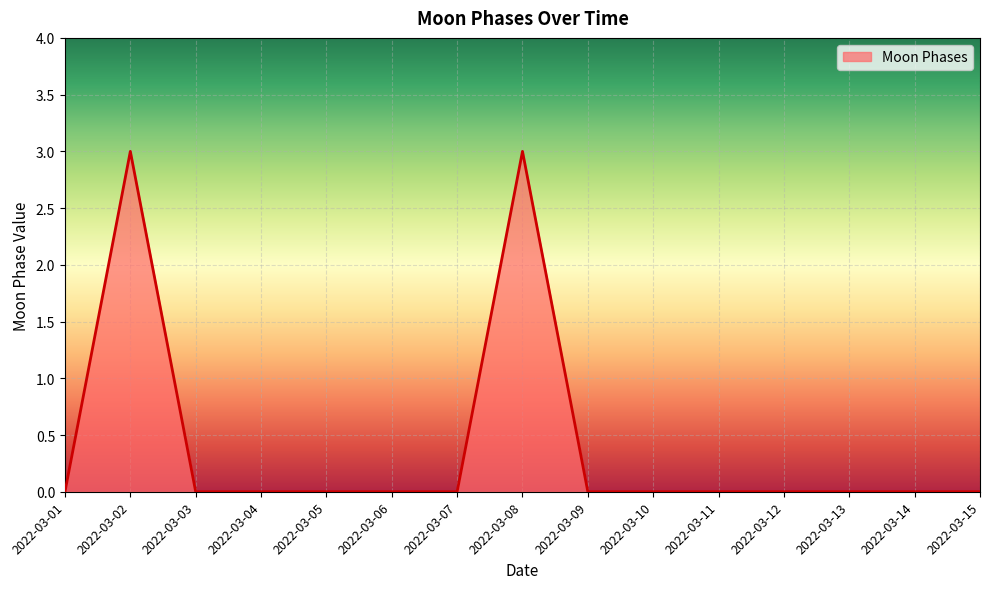

What is the difference between the maximum and minimum values?

3